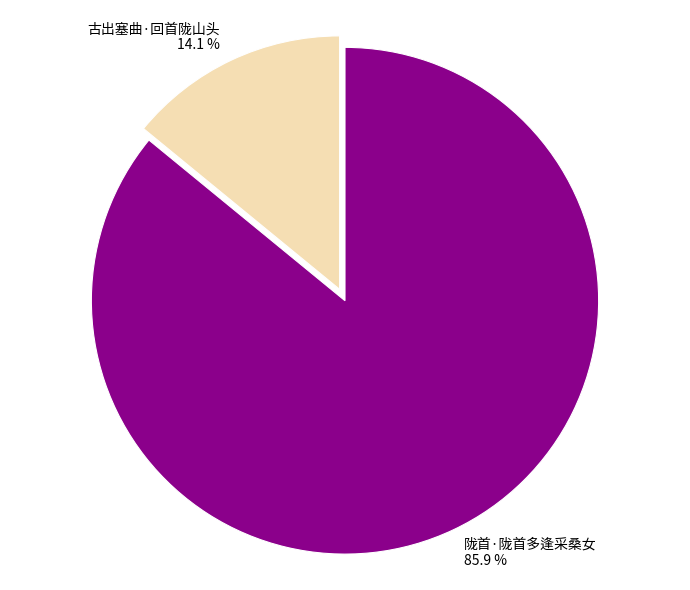

Is there any slice that represents more than half of the pie?

Yes